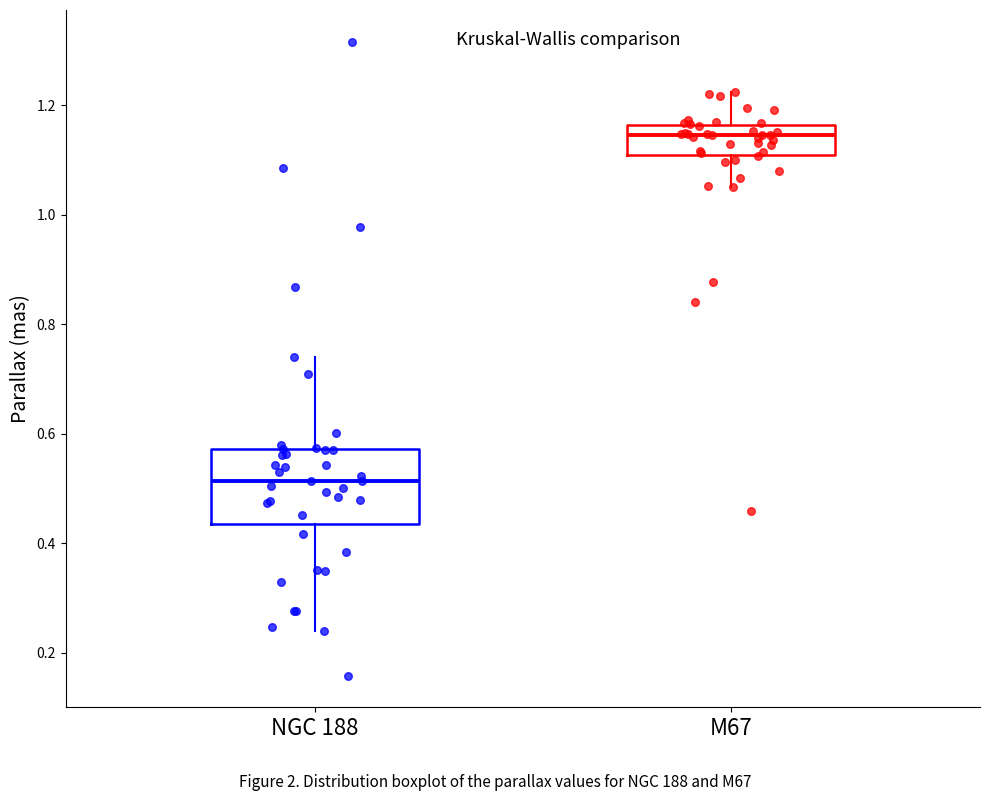

Reading left to right, transcribe this box plot: for each box, give where its median line is, the range the box spans, and where its two whiskers end, as read against the y-axis. The values are not printed on the chart, so give them approximately, as read against the axis.

NGC 188: median 0.52, box 0.44 to 0.58, whiskers 0.24 to 0.74
M67: median 1.14, box 1.10 to 1.16, whiskers 1.06 to 1.22